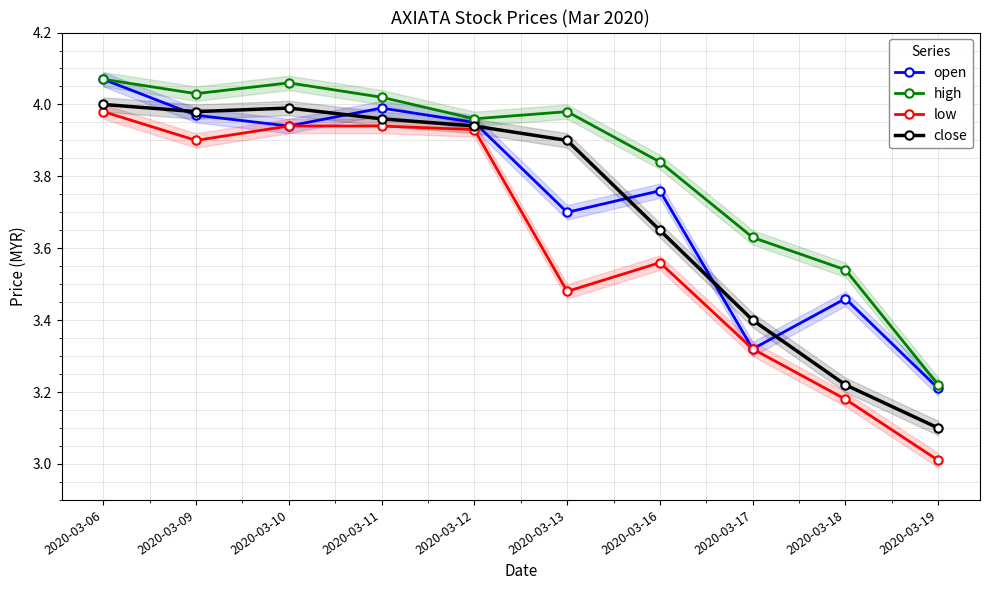

At which category is the sum across all series the highest?

2020-03-06